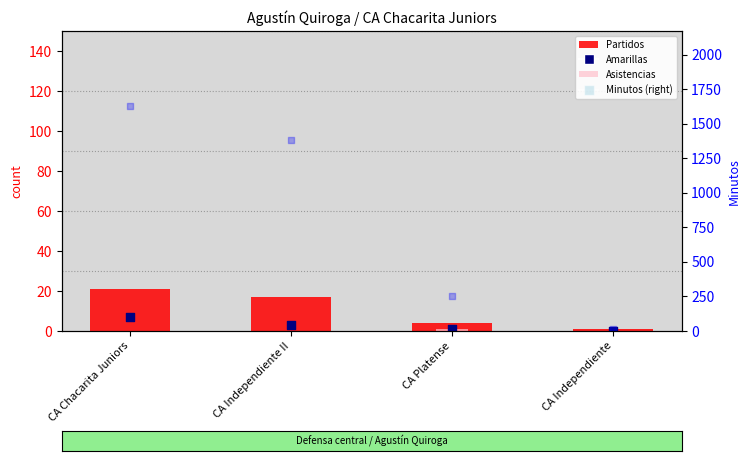

Which series has the largest total across all categories?

Minutos (right)